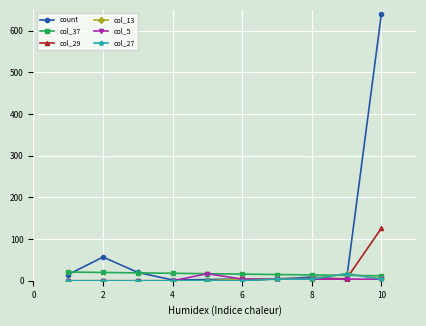

What is the maximum value shown in the chart?

639